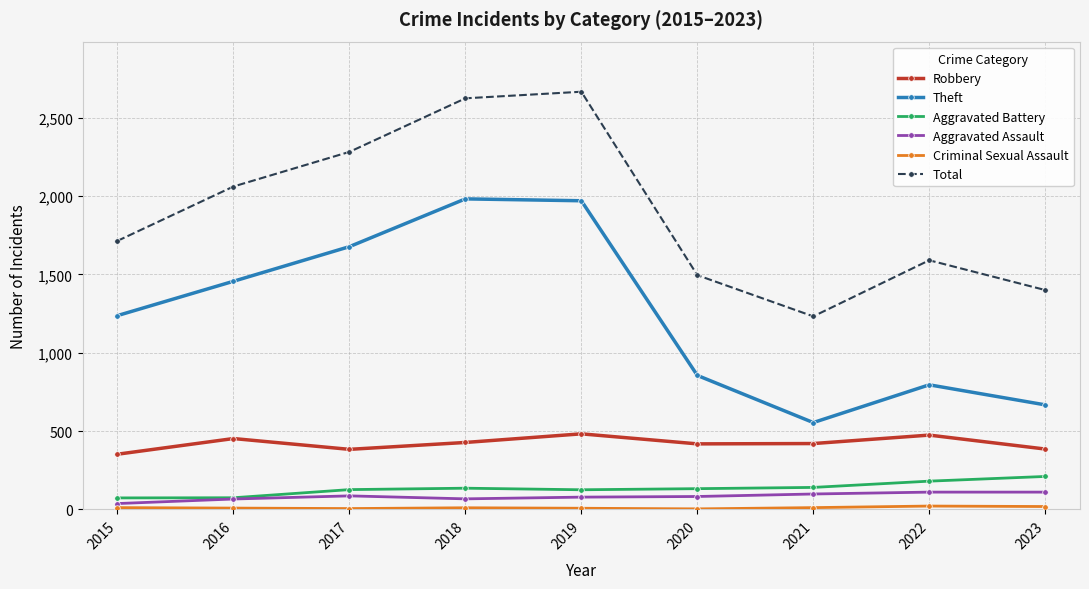

Between 2018 and 2021, which series saw the biggest shift?

Theft